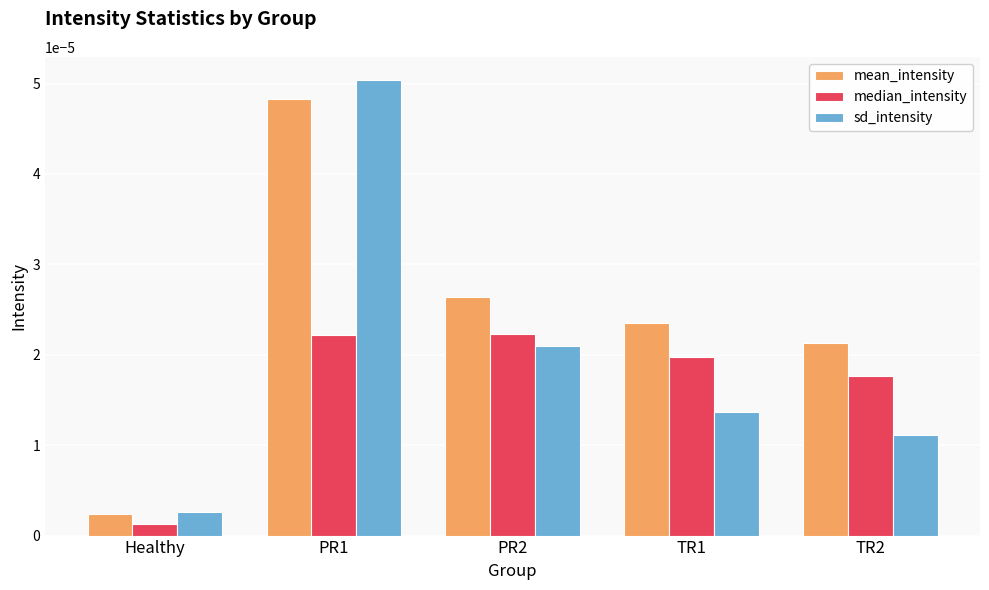

Where is sd_intensity nearest to the value 0?

Healthy